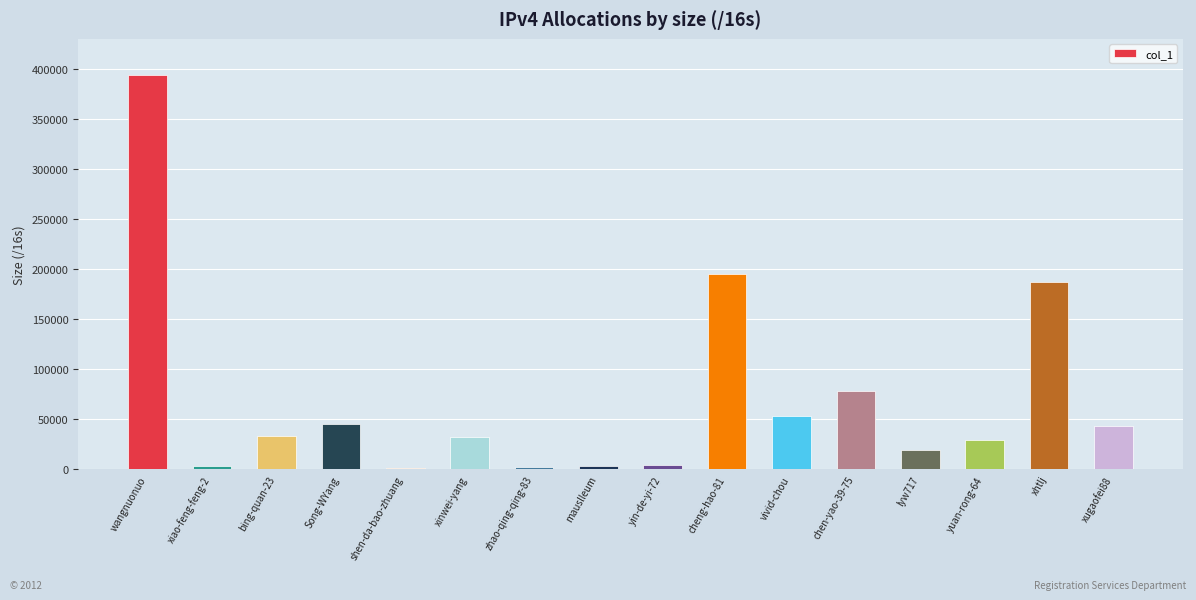

How many bars are there in total?

16